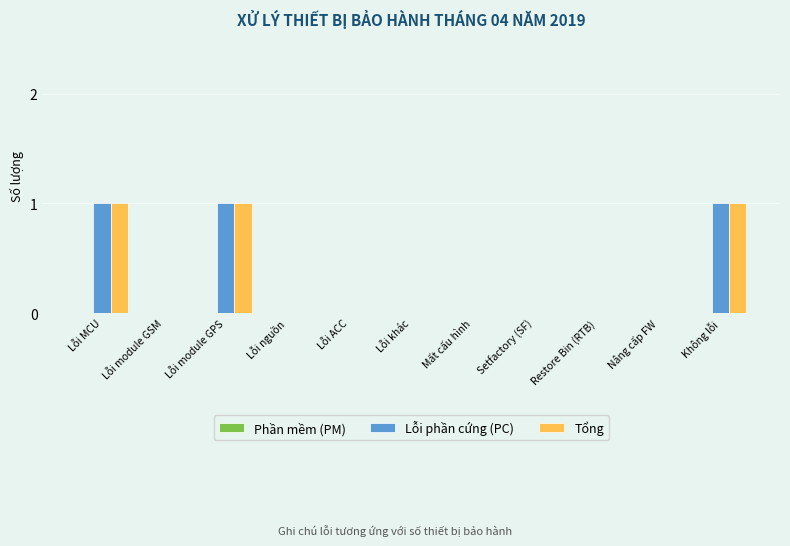

Is the value of Tổng at Nâng cấp FW greater than the value of Lỗi phần cứng (PC) at Lỗi MCU?

No